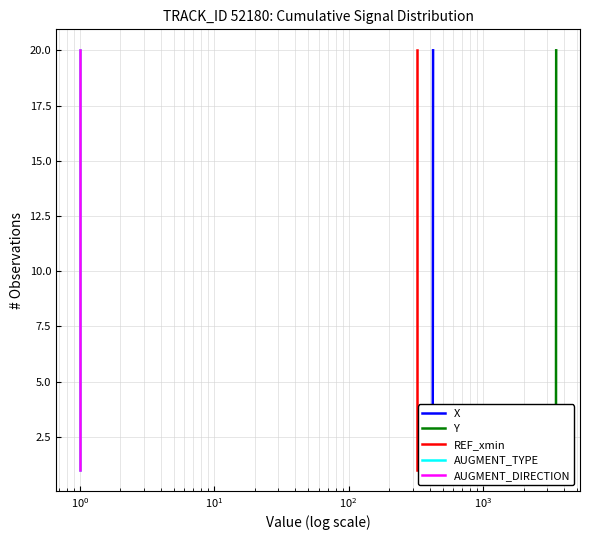

True or false: AUGMENT_TYPE and REF_xmin cross at least once.

False